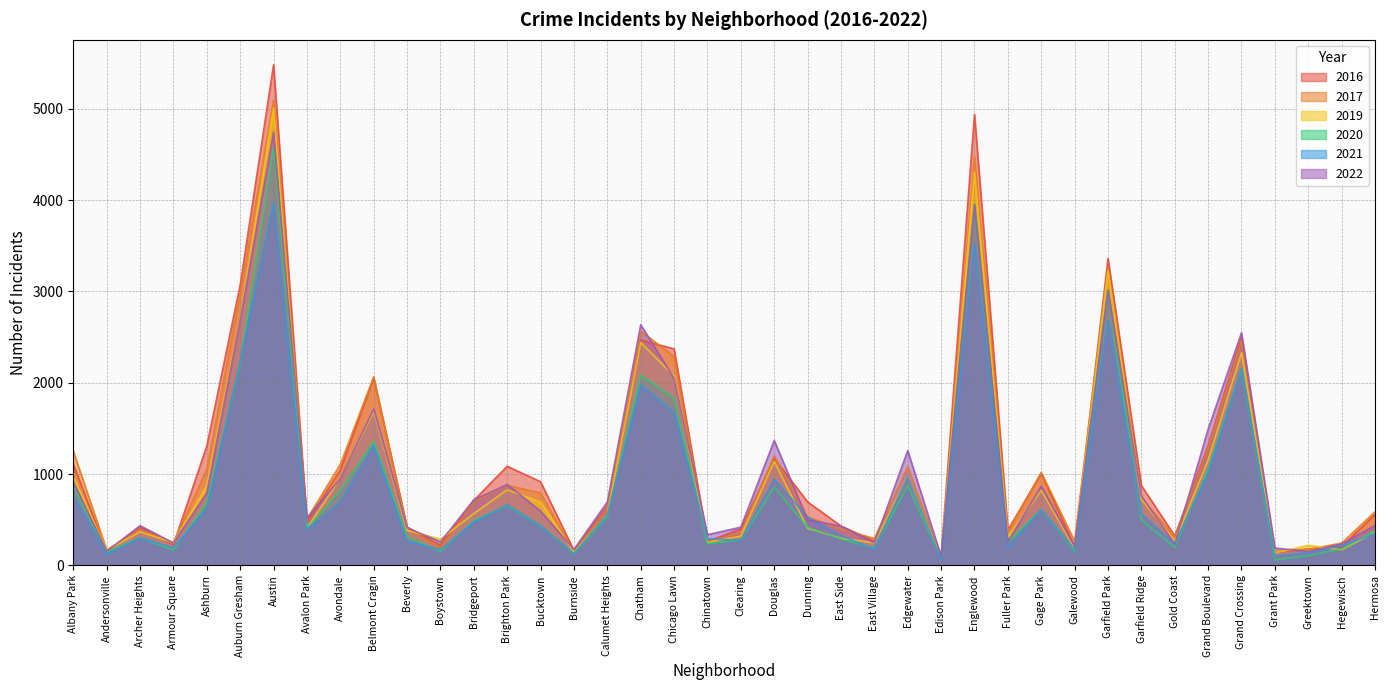

What is the label of the 28th point from the right?

Bridgeport